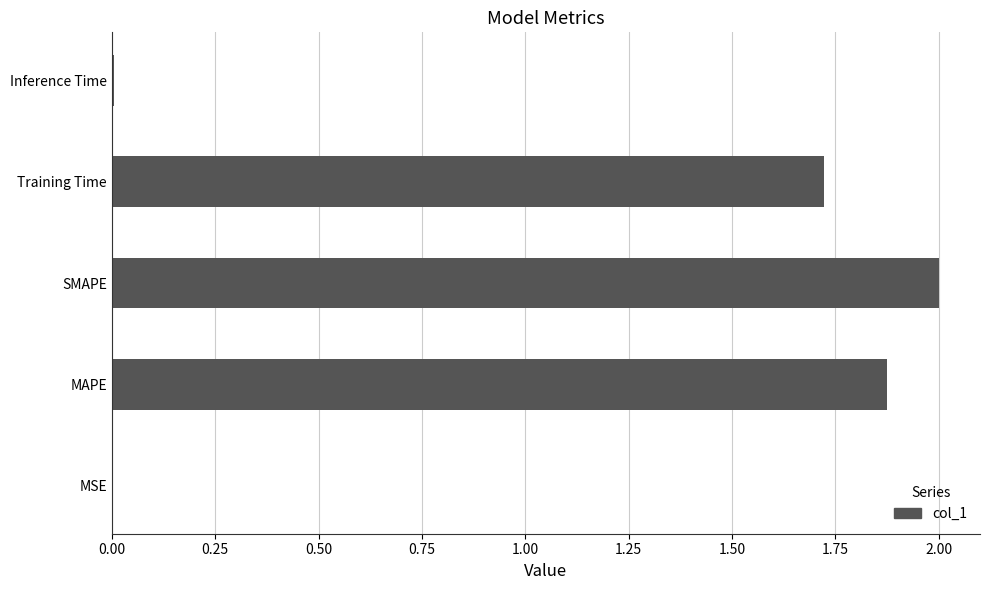

Where is the data nearest to the value 1?

Training Time